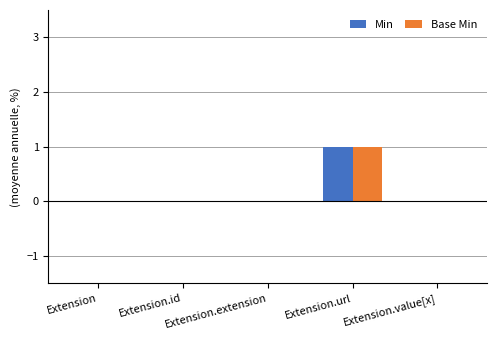

The value of Base Min at Extension is 0. True or false?

True